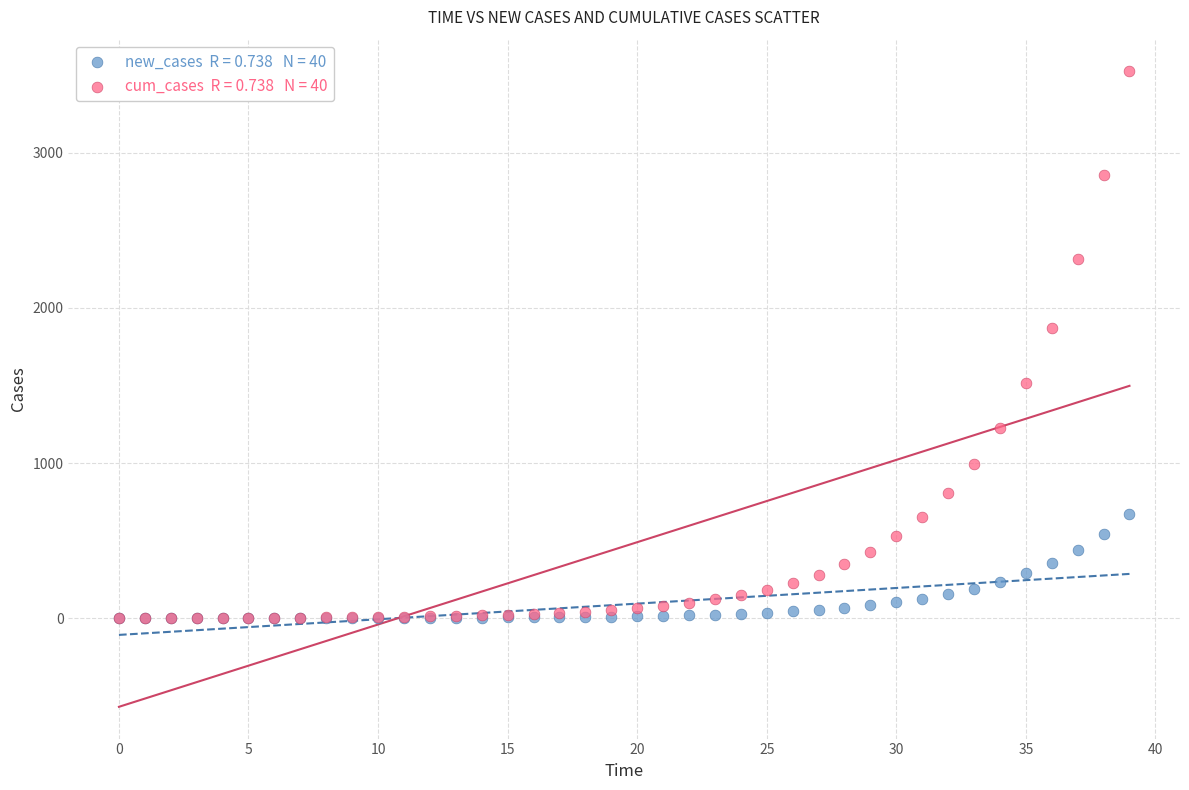

Across all series, what Y value is closest to 1762?

1873.2